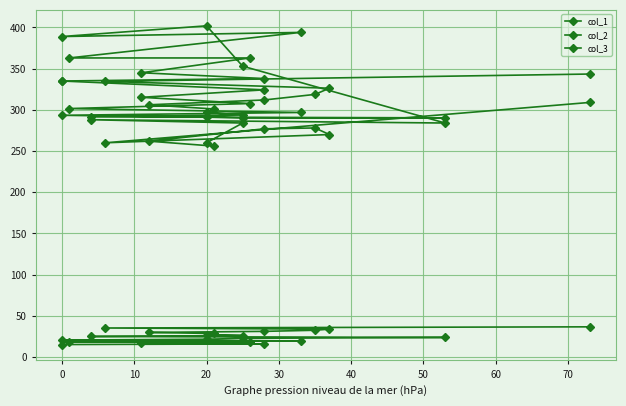

What is the total value across all series at 10?

676.9